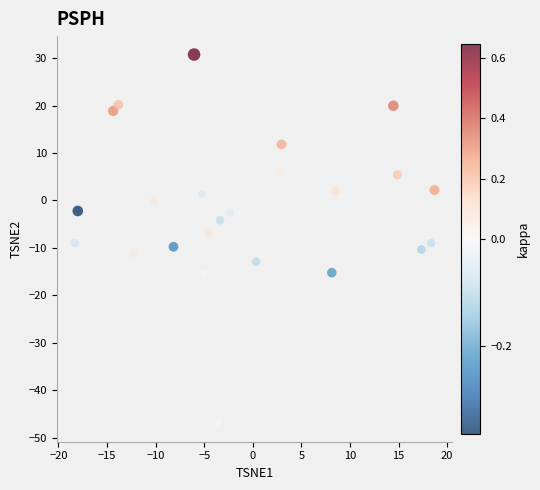

What is the range of Y values (max minus min)?

77.7